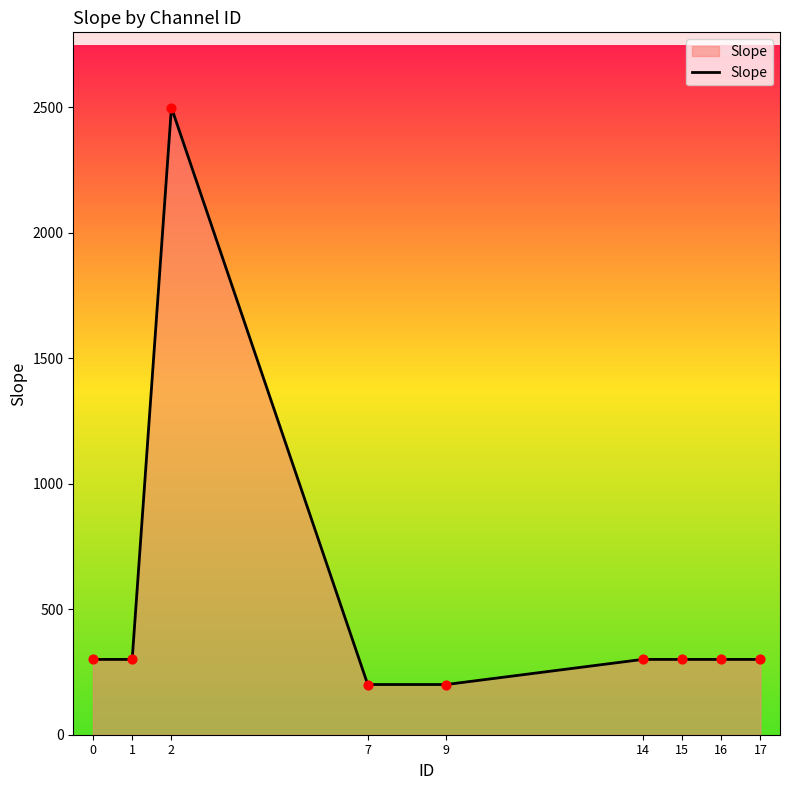

Approximately how many times larger is the value at 16 compared to 17?

1.0